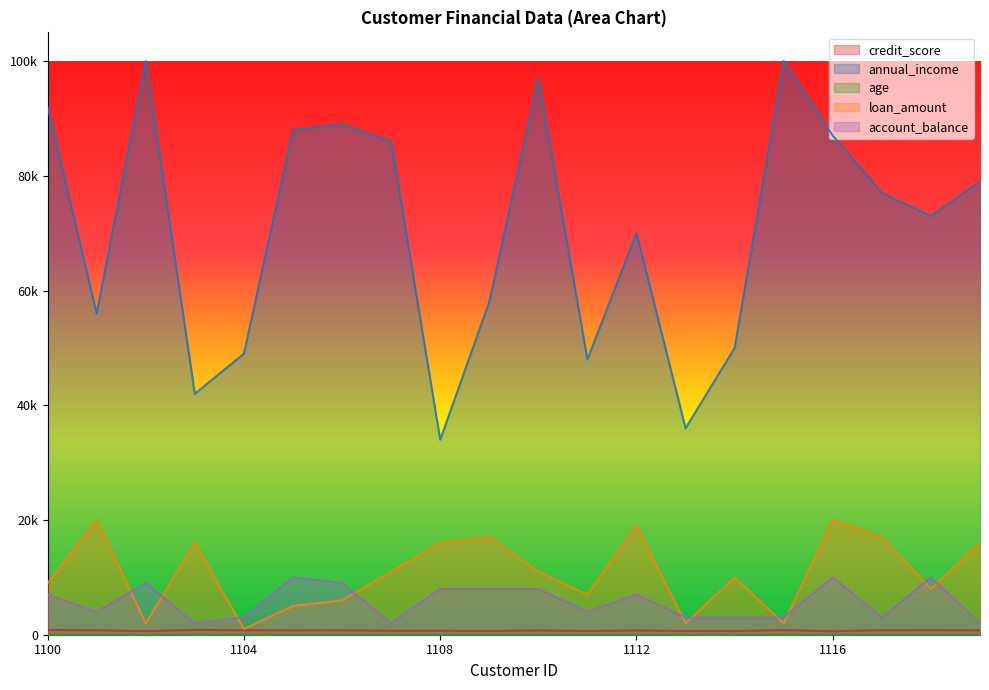

List the series in order of their peak value, highest first.

annual_income, loan_amount, account_balance, credit_score, age